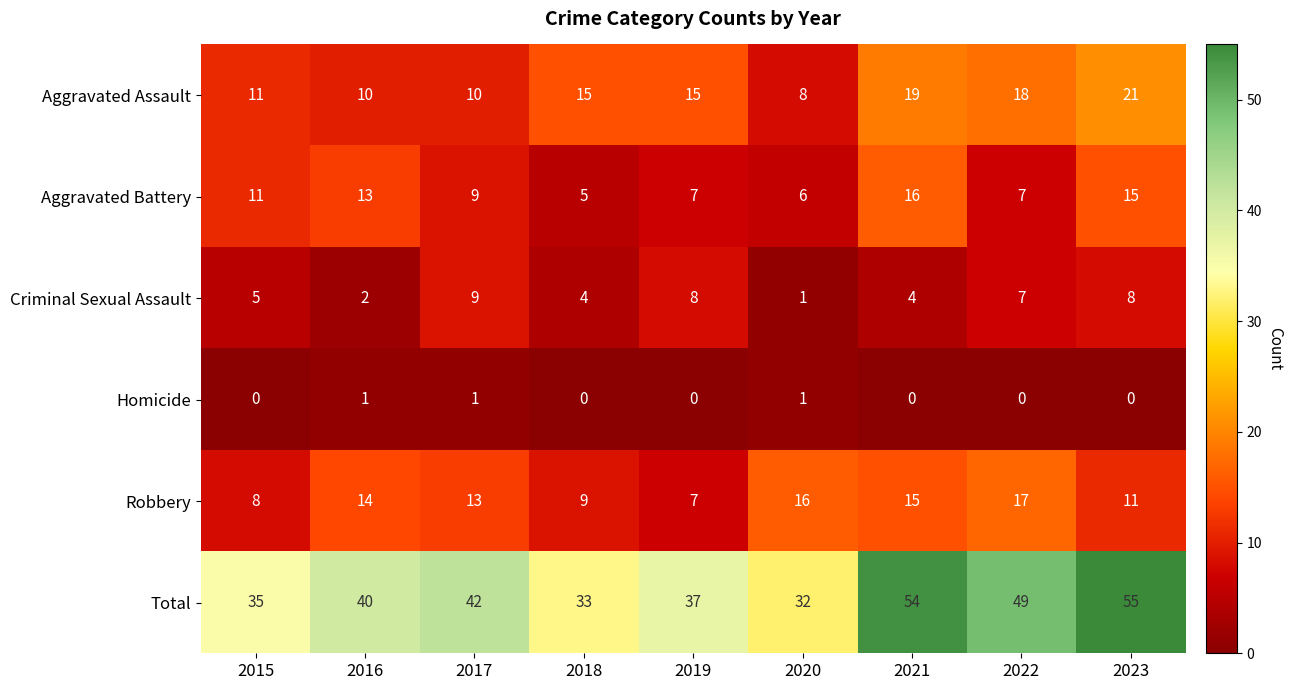

What is the lowest value of the Aggravated Battery series?

5